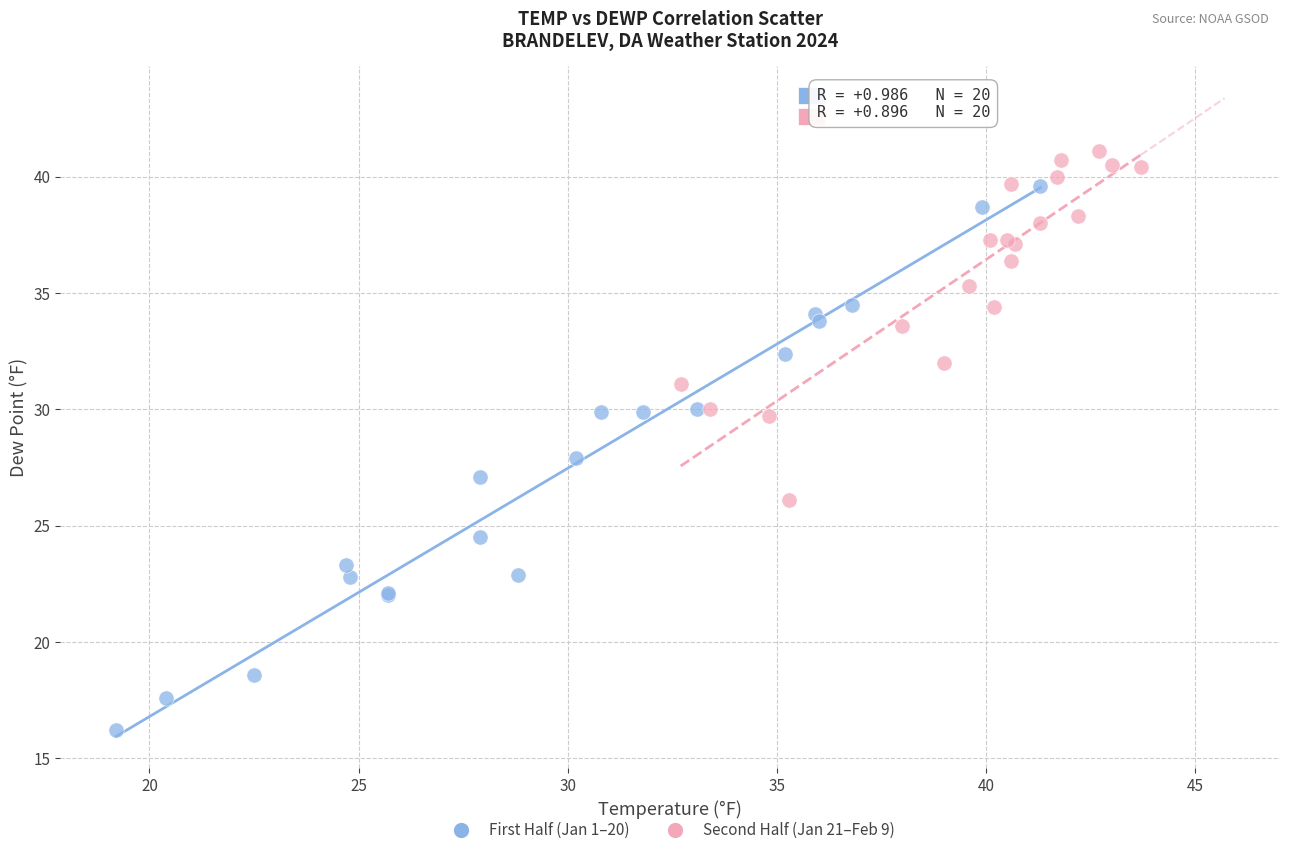

Which series has the widest spread of Y values?

First Half (Jan 1–20)